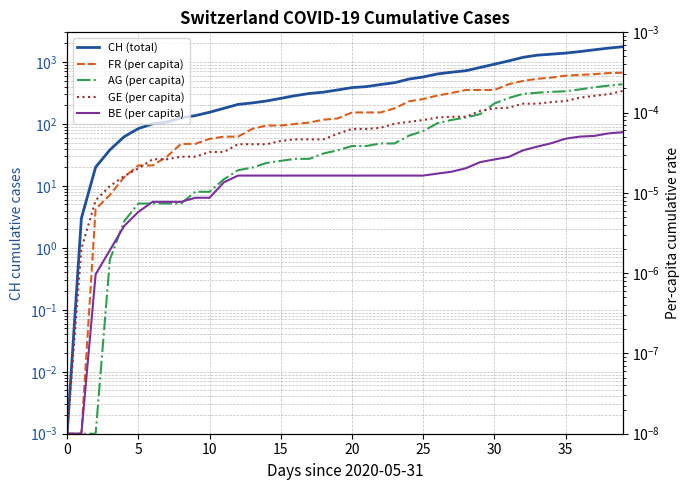

At how many categories does at least one series exceed 305?

23